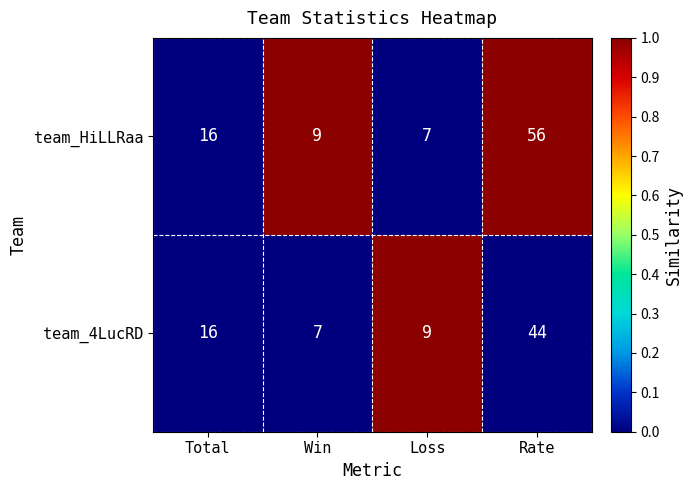

Which series has the widest spread of values?

team_HiLLRaa